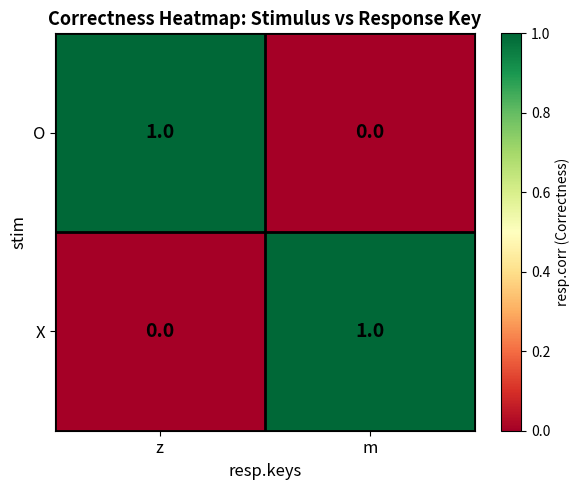

Reading right to left, extract all data points from this chart.

O: 0	1
X: 1	0